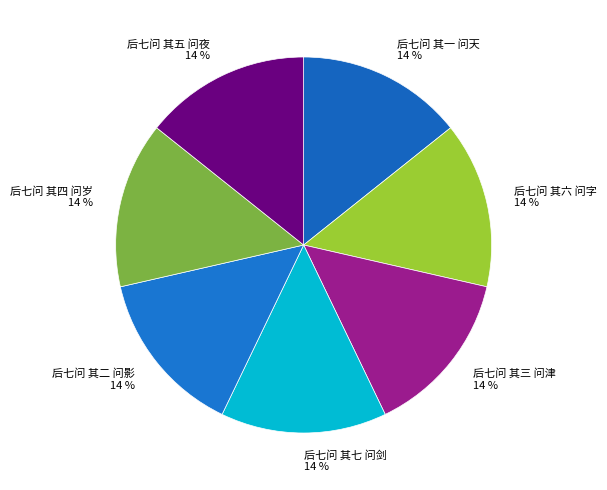

The 后七问 其七 问剑 slice represents 25% of the pie. True or false?

False